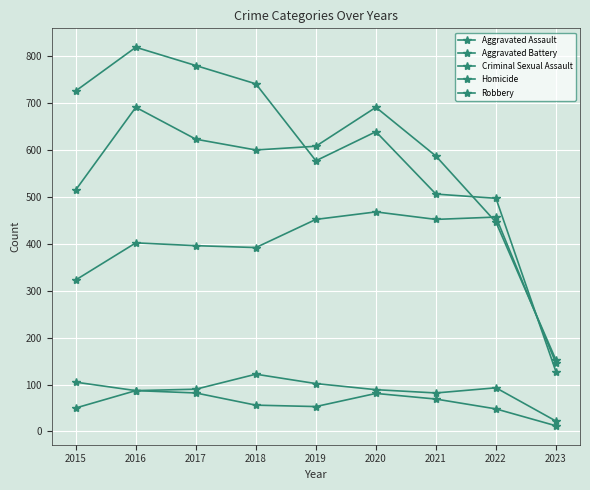

Reading left to right, transcribe all the data shown in this chart.

Aggravated Assault: 323	402	396	392	452	468	452	457	145
Aggravated Battery: 515	691	623	600	608	691	587	446	152
Criminal Sexual Assault: 105	87	90	122	102	89	82	93	22
Homicide: 50	87	82	56	53	81	69	48	12
Robbery: 726	819	780	741	577	639	506	497	127